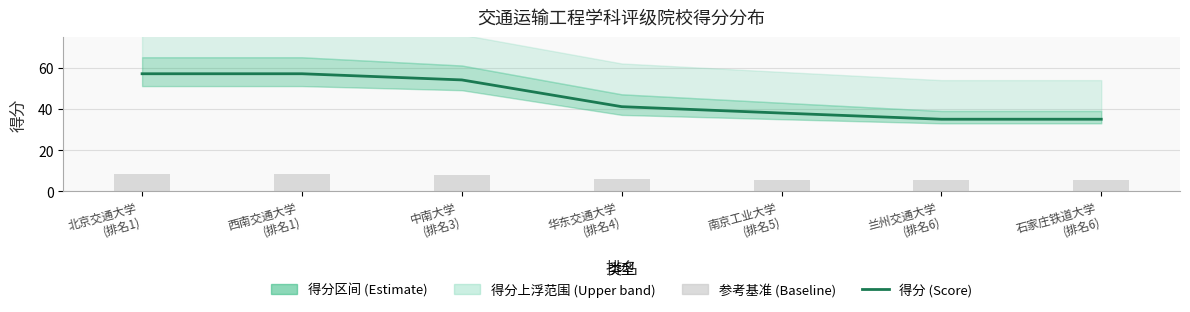

Rank the categories by 得分 value from highest to lowest.

北京交通大学
(排名1), 西南交通大学
(排名1), 中南大学
(排名3), 华东交通大学
(排名4), 南京工业大学
(排名5), 兰州交通大学
(排名6), 石家庄铁道大学
(排名6)